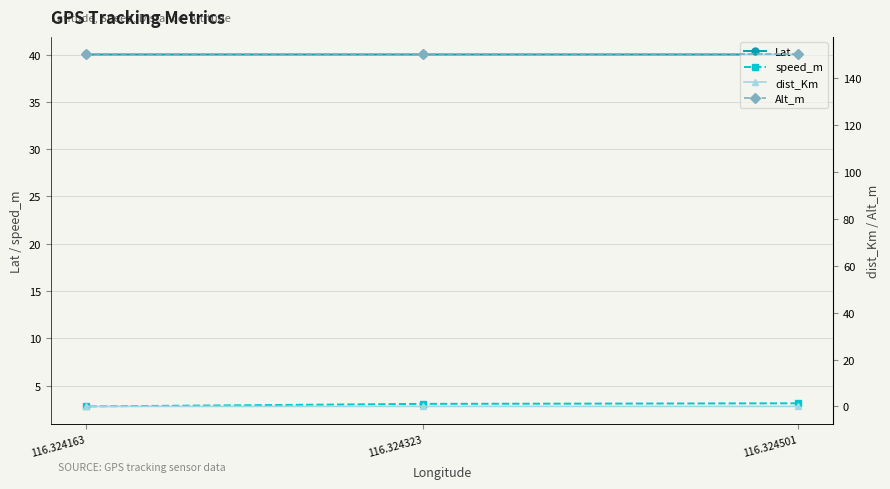

Which category has the highest value across all series?

116.324501